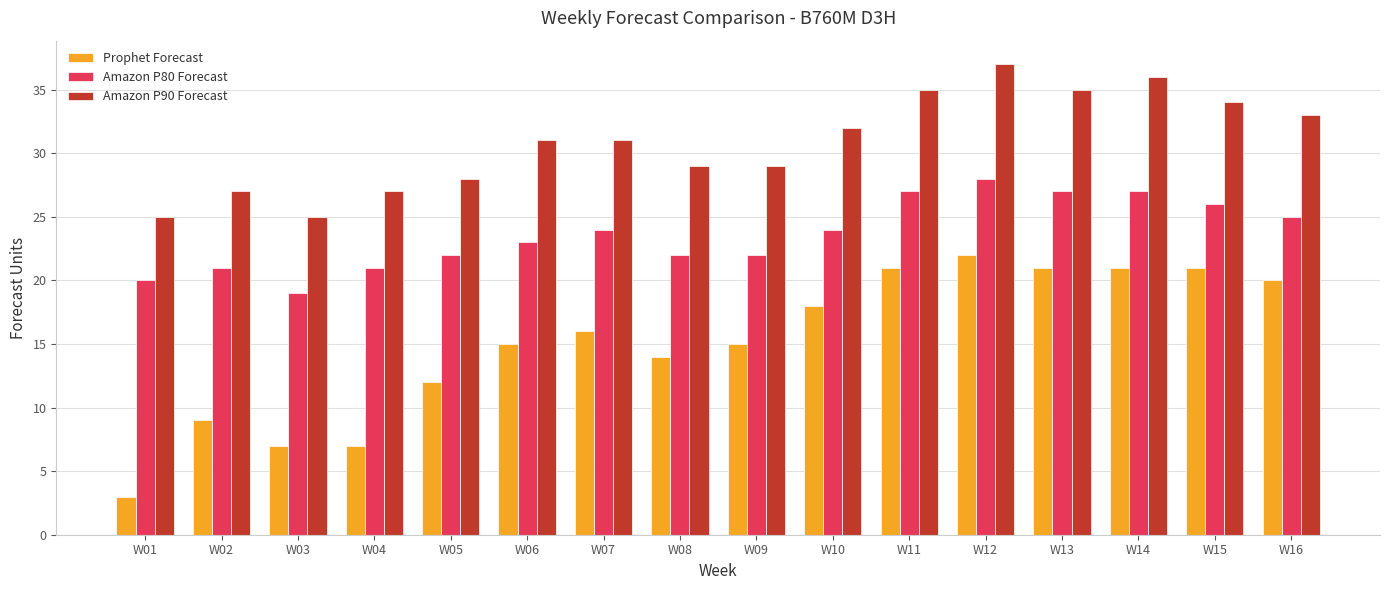

Is it true that Prophet Forecast equals 16 at W07?

True